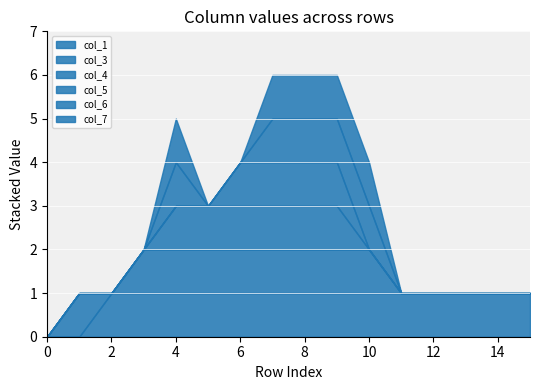

True or false: col_7 and col_3 cross at least once.

False